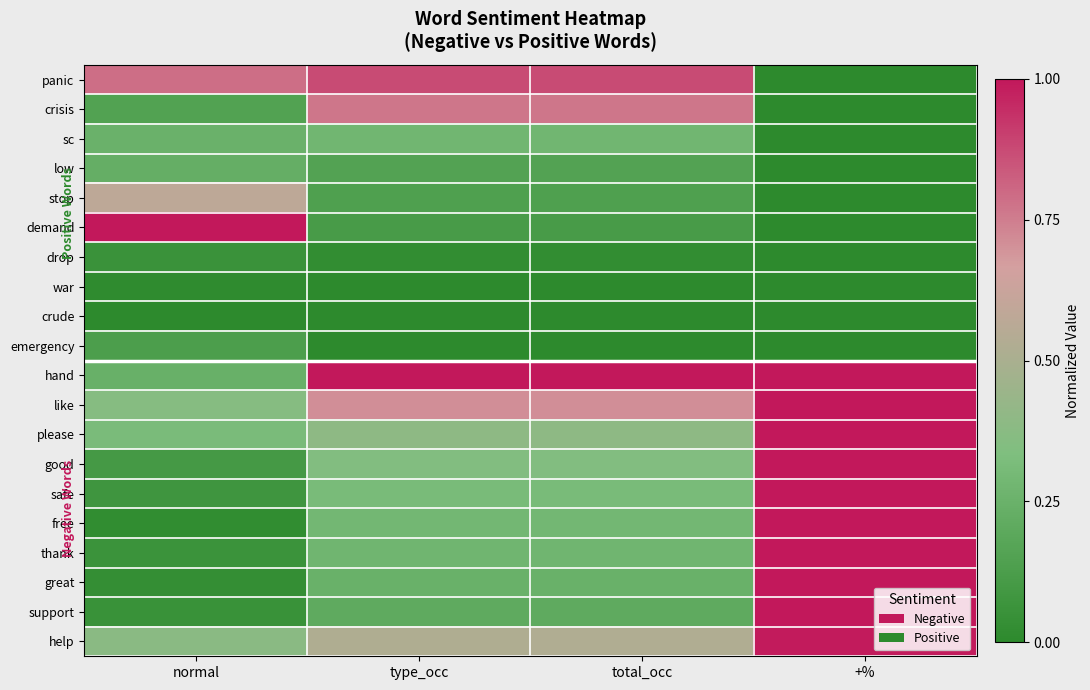

At which category is the sum across all series the highest?

+%